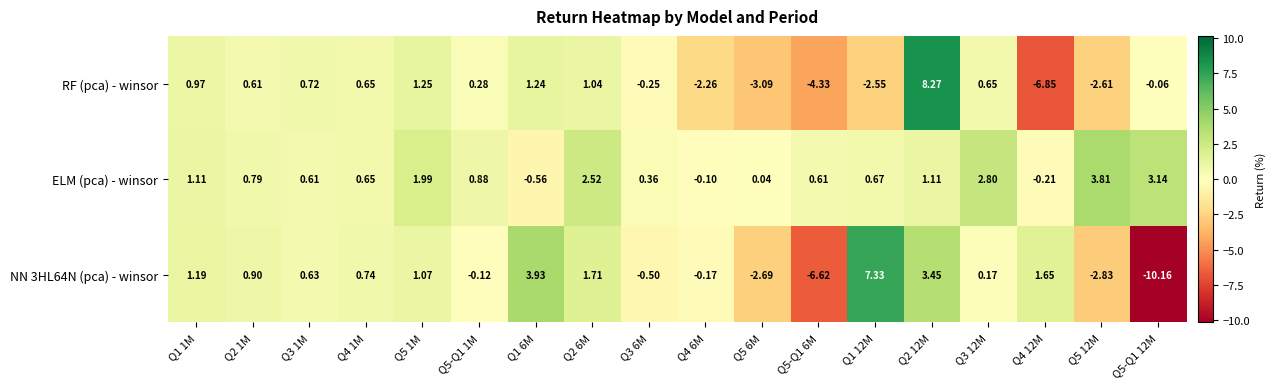

How many values in the ELM (pca) - winsor series are below 0?

3